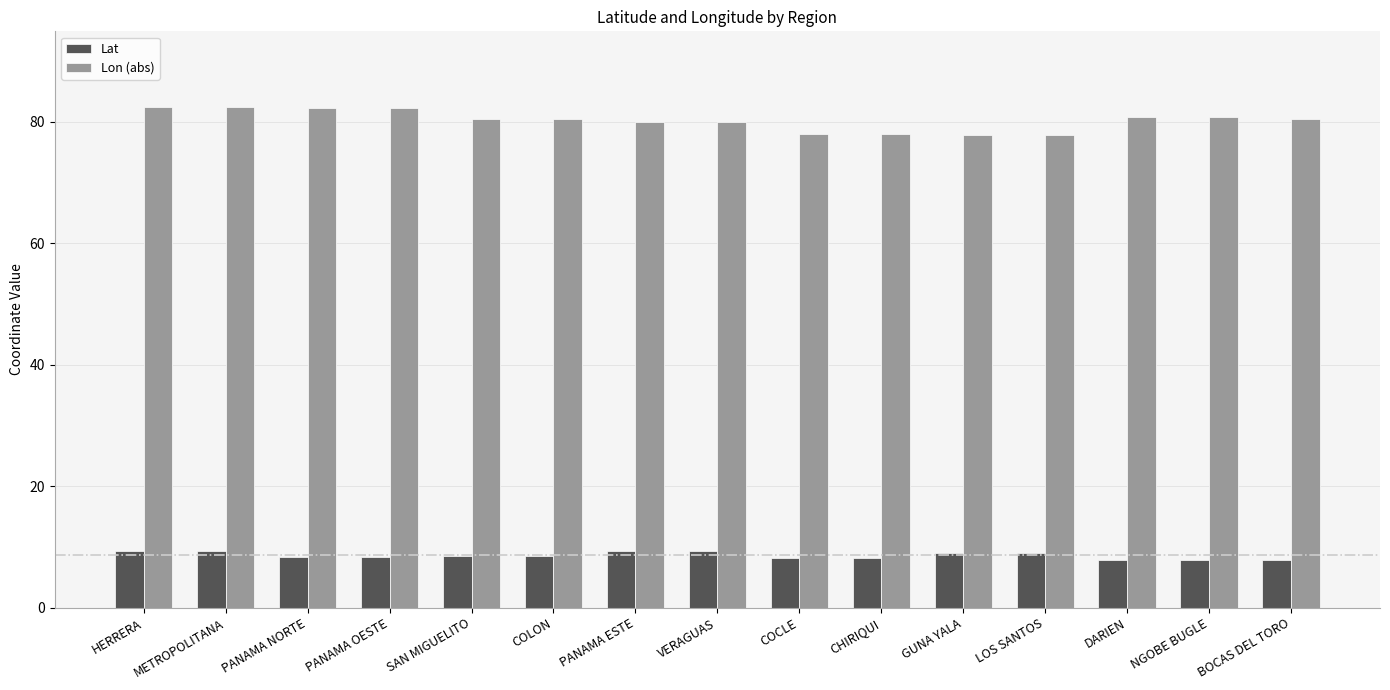

What is the lowest value of the Lon (abs) series?

77.9